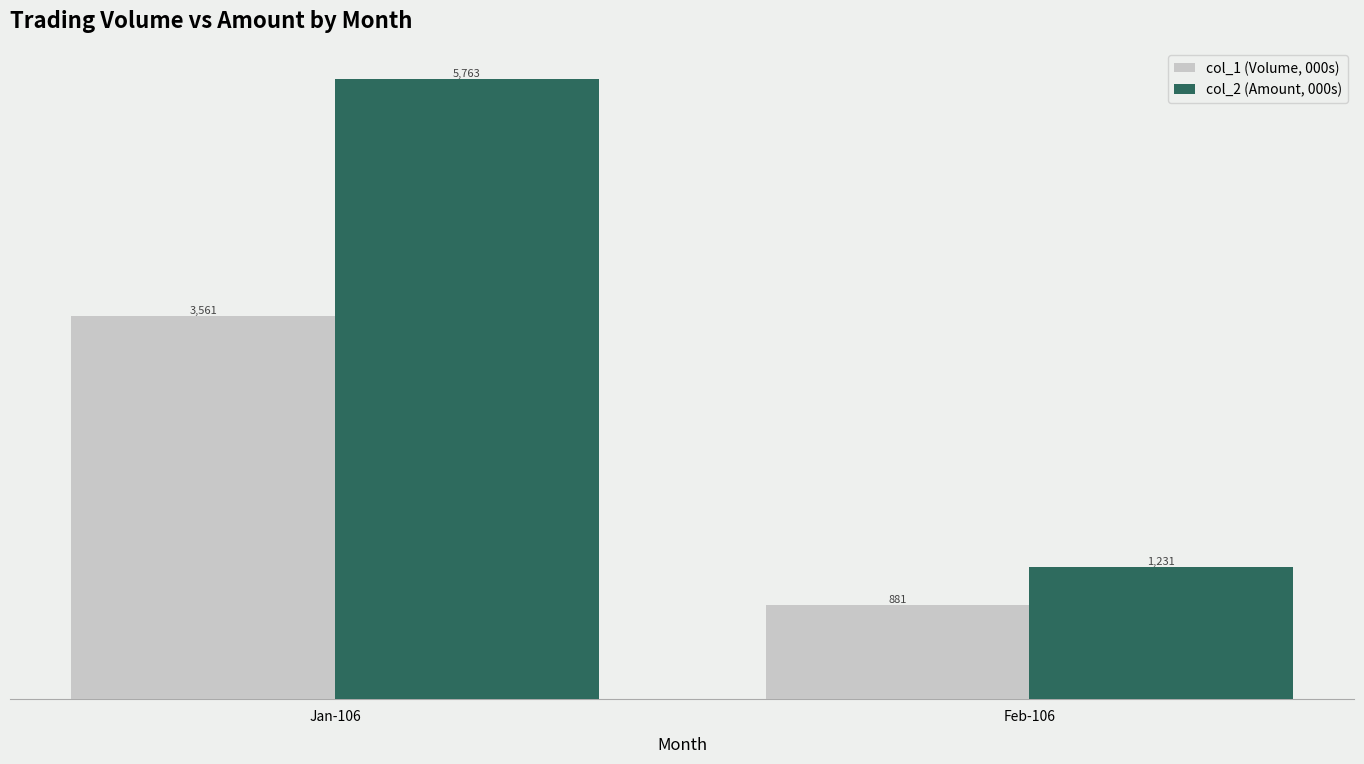

Which category has the lowest value in the col_2 (Amount, 000s) series?

Feb-106